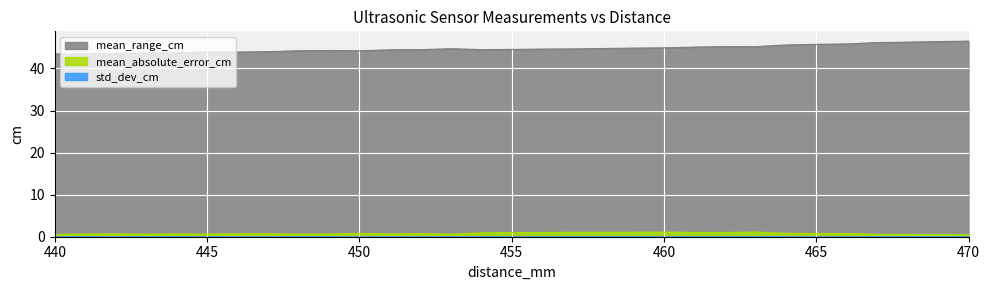

Where is the first local minimum for mean_range_cm?

450